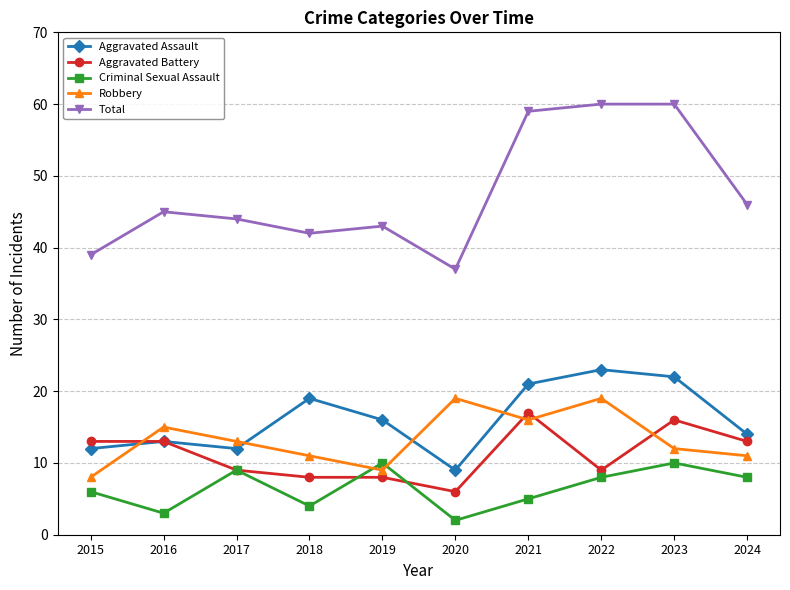

True or false: Robbery has a value of 22 at 2017.

False